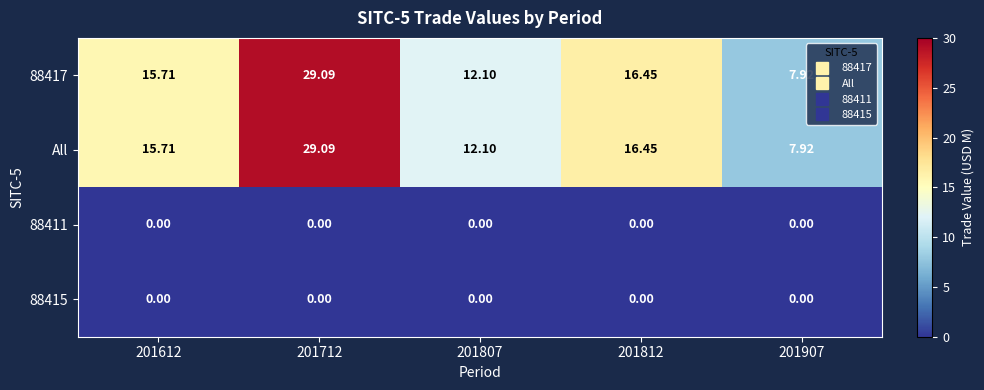

At how many categories does at least one series exceed 16?

2